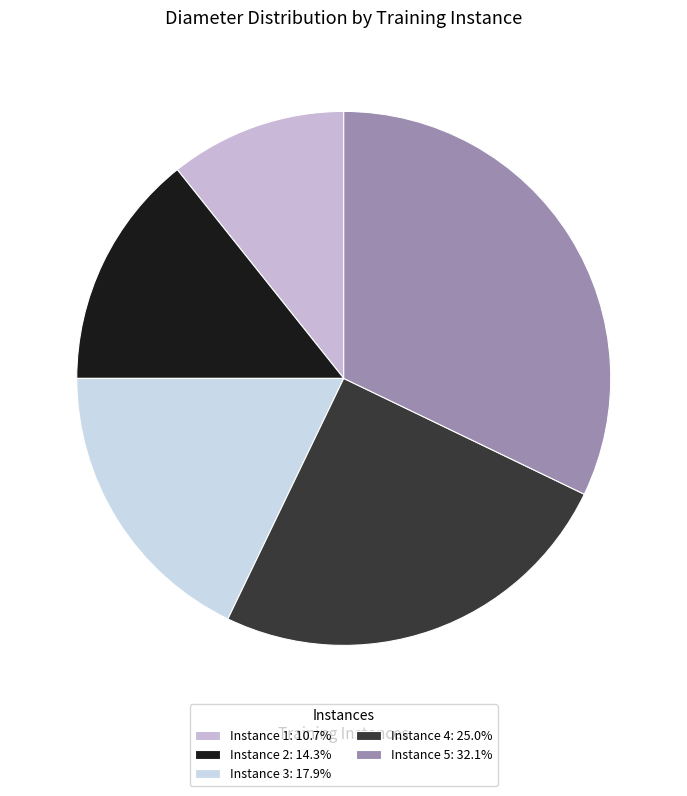

How many segments does this pie chart have?

5